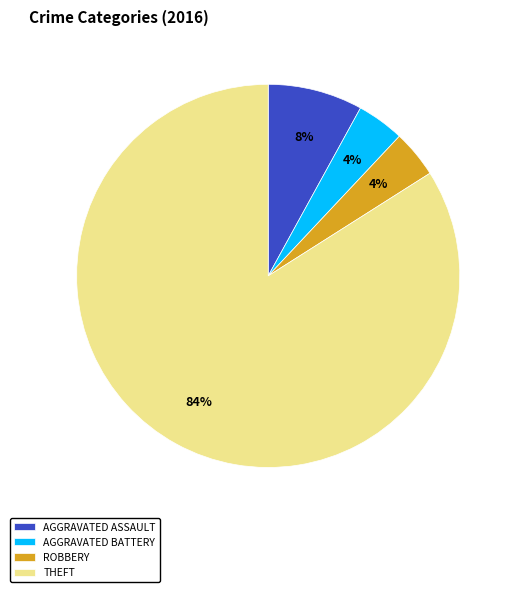

What is the majority slice?

THEFT